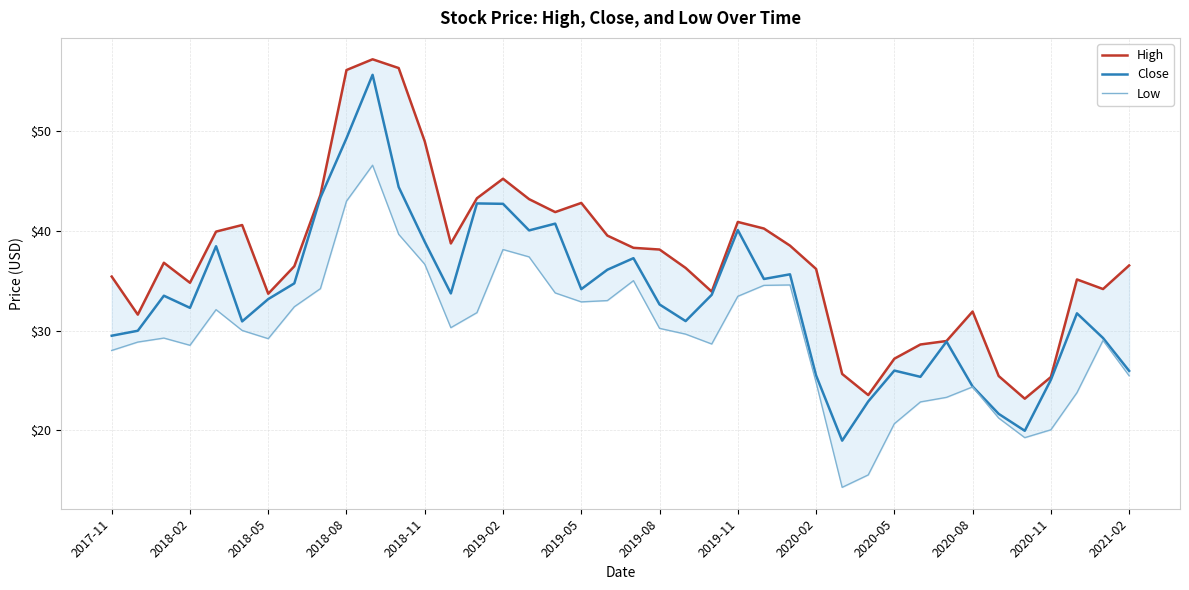

True or false: Close and Low cross at least once.

False